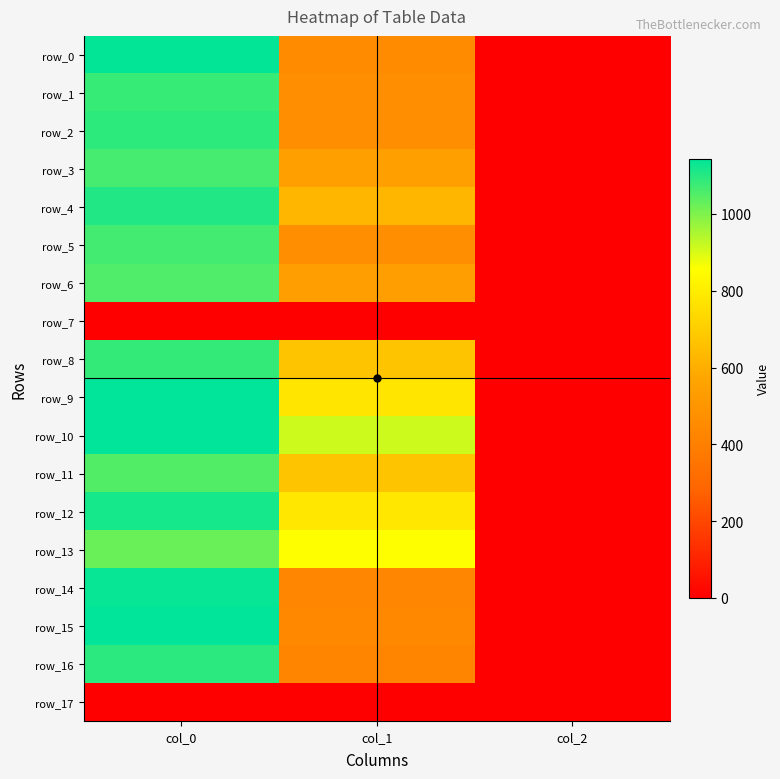

True or false: row_9 has a value of 1143.3 at col_0.

True